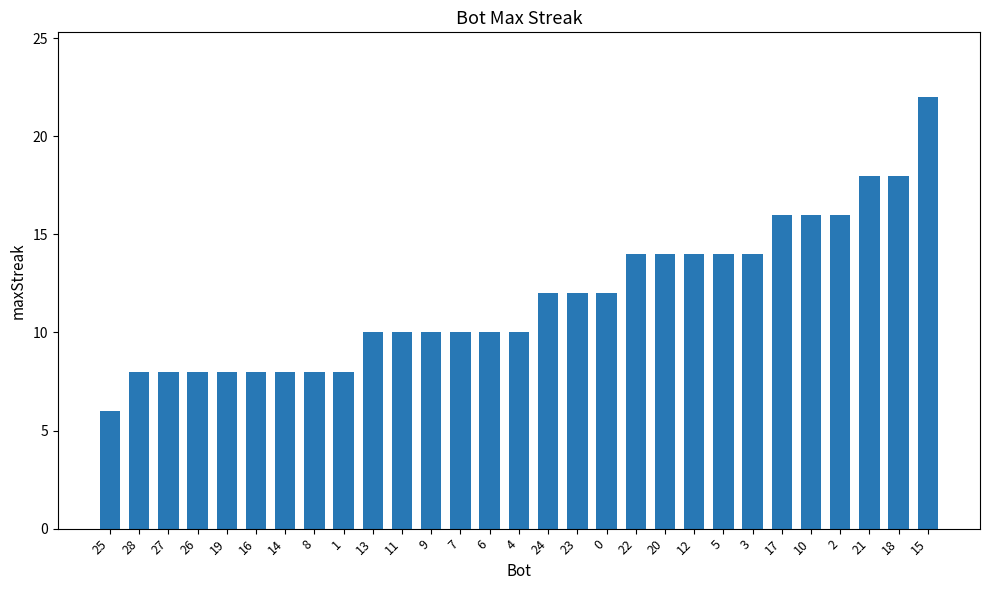

How many series are shown in this chart?

1